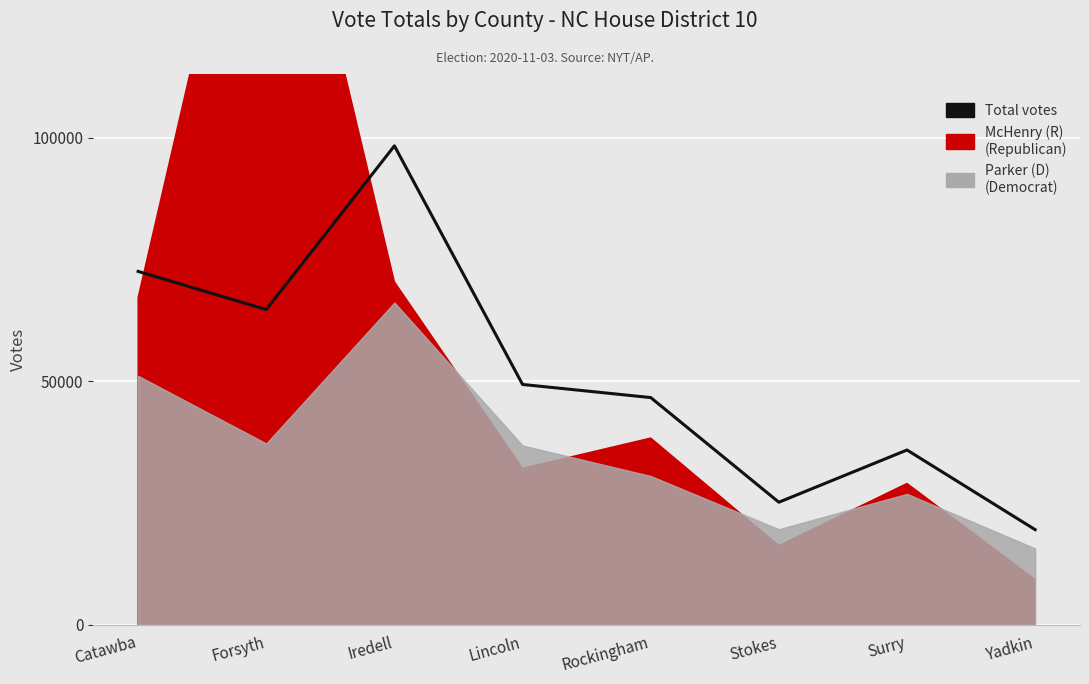

List the labels in order of value, smallest first.

Yadkin, Stokes, Surry, Rockingham, Lincoln, Forsyth, Catawba, Iredell